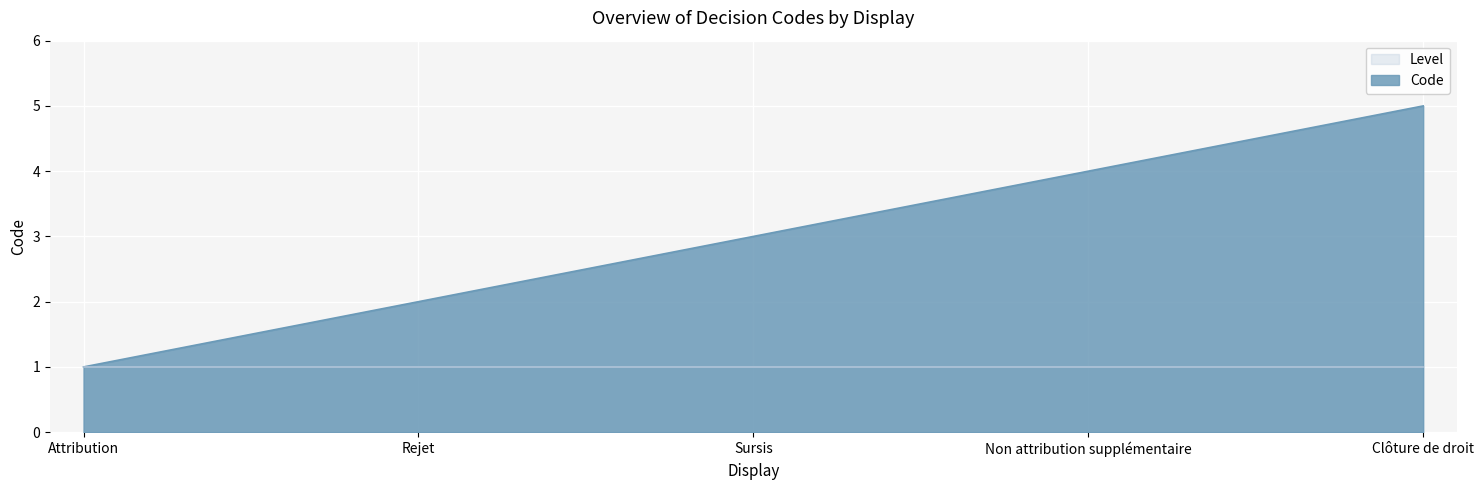

Approximately how many times larger is the value at Sursis compared to Non attribution supplémentaire?

0.8